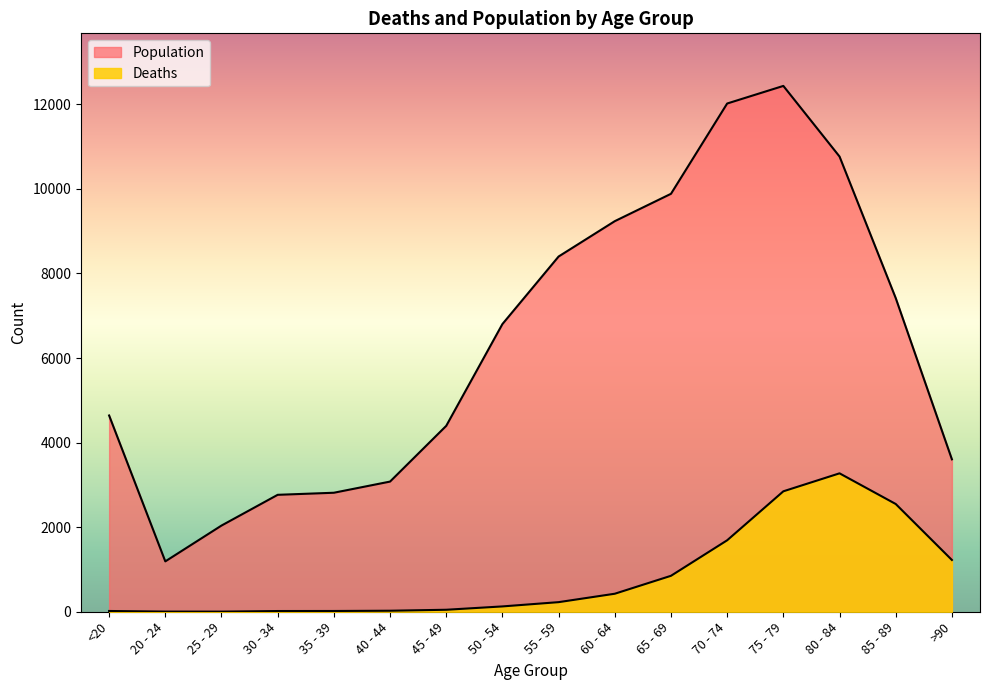

What is the sum of all Deaths values?

13343